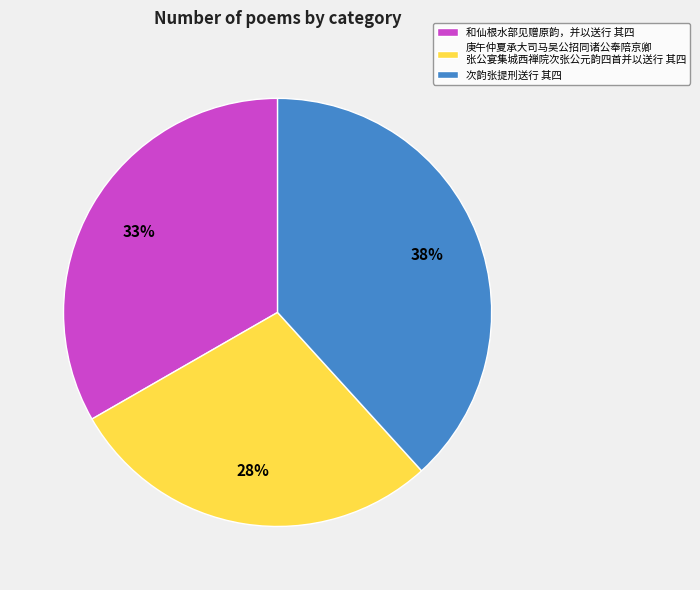

To the nearest percent, what percentage of the pie is 次韵张提刑送行 其四?

38%